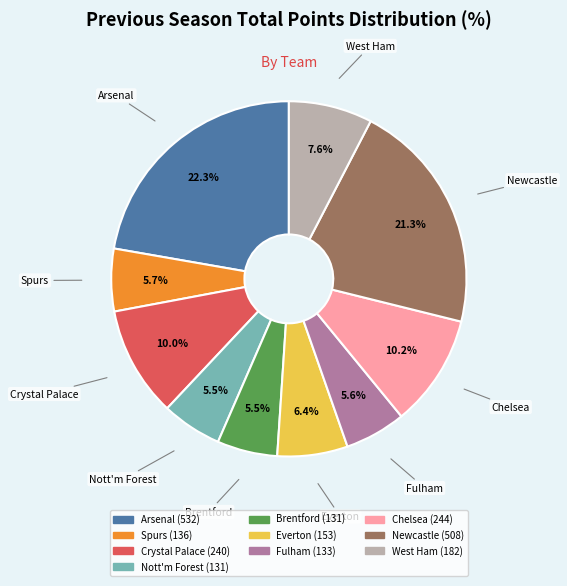

Is there any slice that represents more than half of the pie?

No